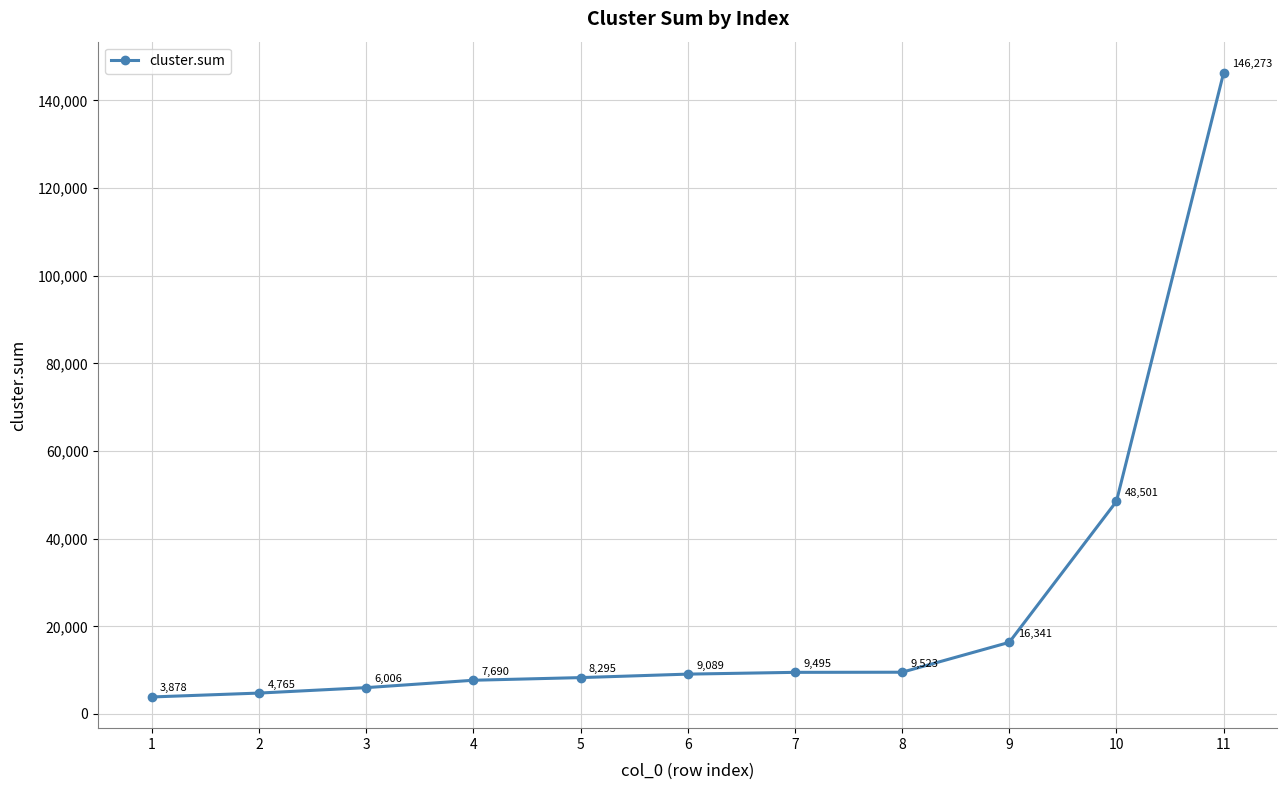

What is the ratio of the value at 3 to the value at 5?

0.7